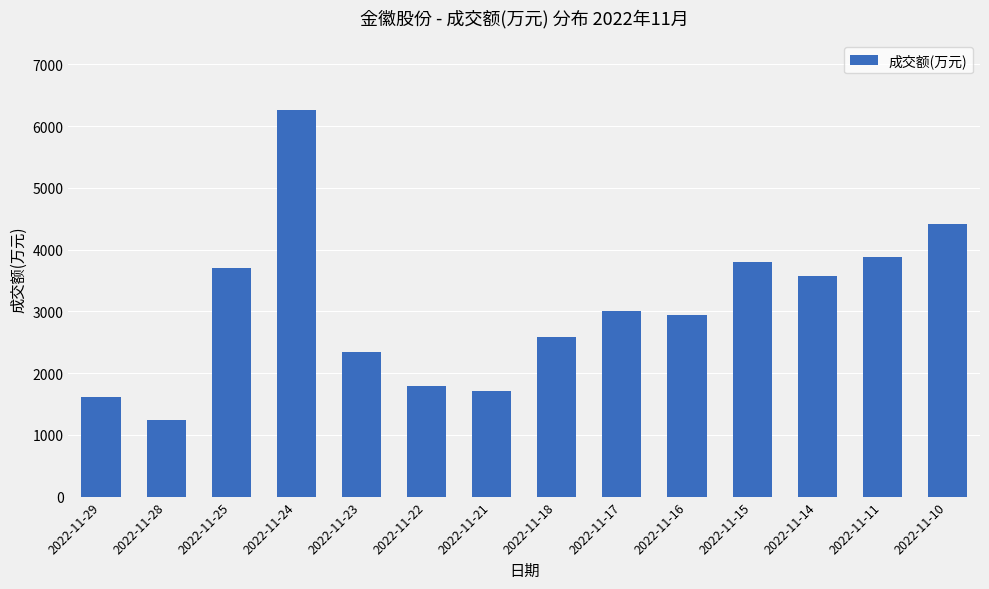

What is the greatest value displayed?

6259